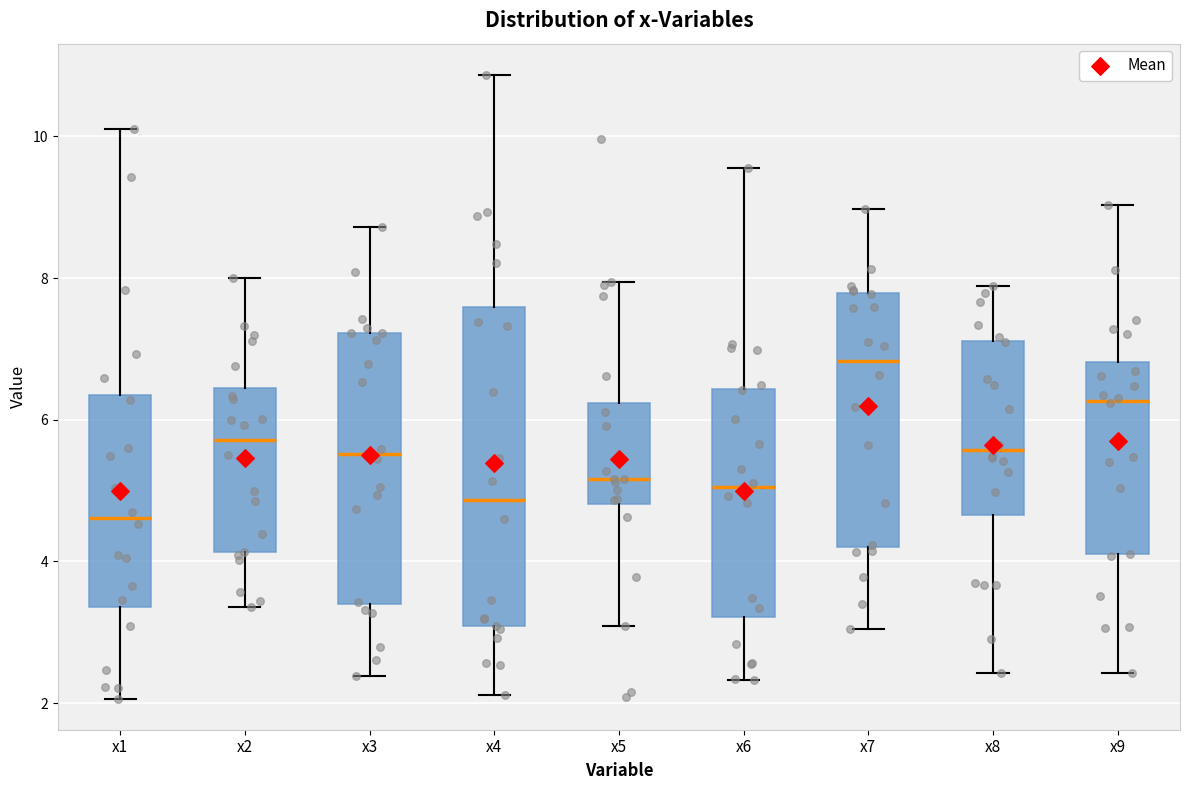

Reading left to right, read every box against the y-axis: the position of its median line, the range the box covers, and the ends of its whiskers. The values are not printed on the chart, so give them approximately, as read against the axis.

x1: median 4.6, box 3.4 to 6.4, whiskers 2.0 to 10.2
x2: median 5.8, box 4.2 to 6.4, whiskers 3.4 to 8.0
x3: median 5.6, box 3.4 to 7.2, whiskers 2.4 to 8.8
x4: median 4.8, box 3.0 to 7.6, whiskers 2.2 to 10.8
x5: median 5.2, box 4.8 to 6.2, whiskers 3.0 to 8.0
x6: median 5.0, box 3.2 to 6.4, whiskers 2.4 to 9.6
x7: median 6.8, box 4.2 to 7.8, whiskers 3.0 to 9.0
x8: median 5.6, box 4.6 to 7.2, whiskers 2.4 to 7.8
x9: median 6.2, box 4.0 to 6.8, whiskers 2.4 to 9.0